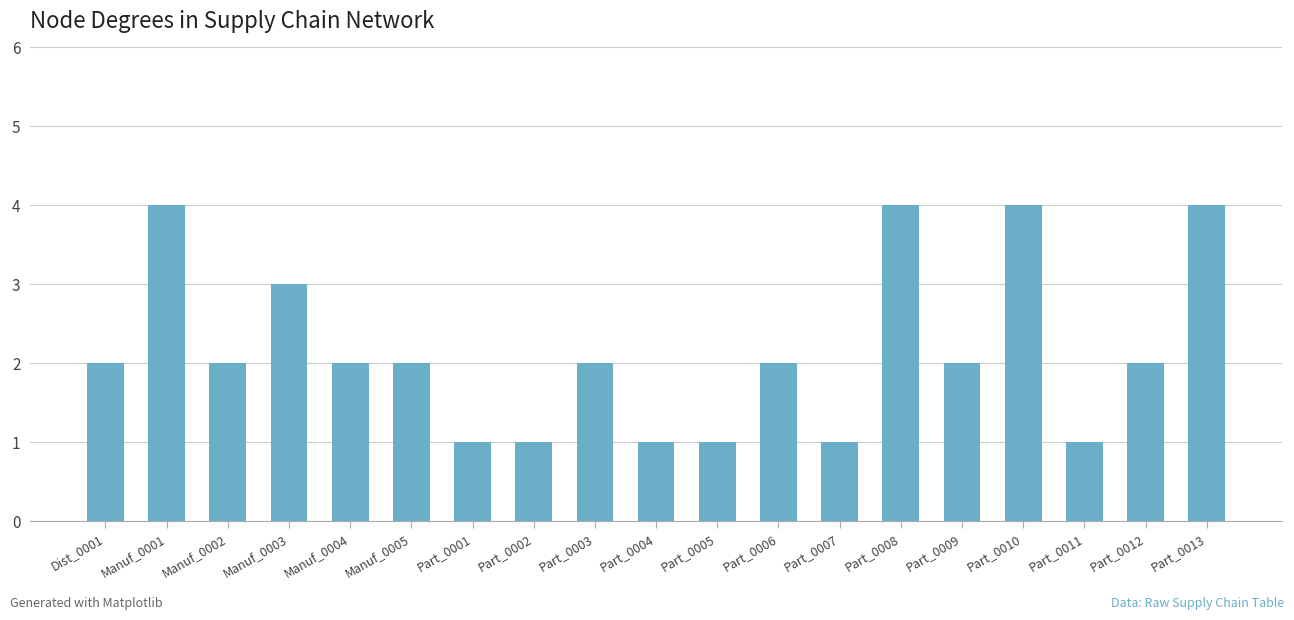

What is the difference between the values at Part_0003 and Part_0007?

1